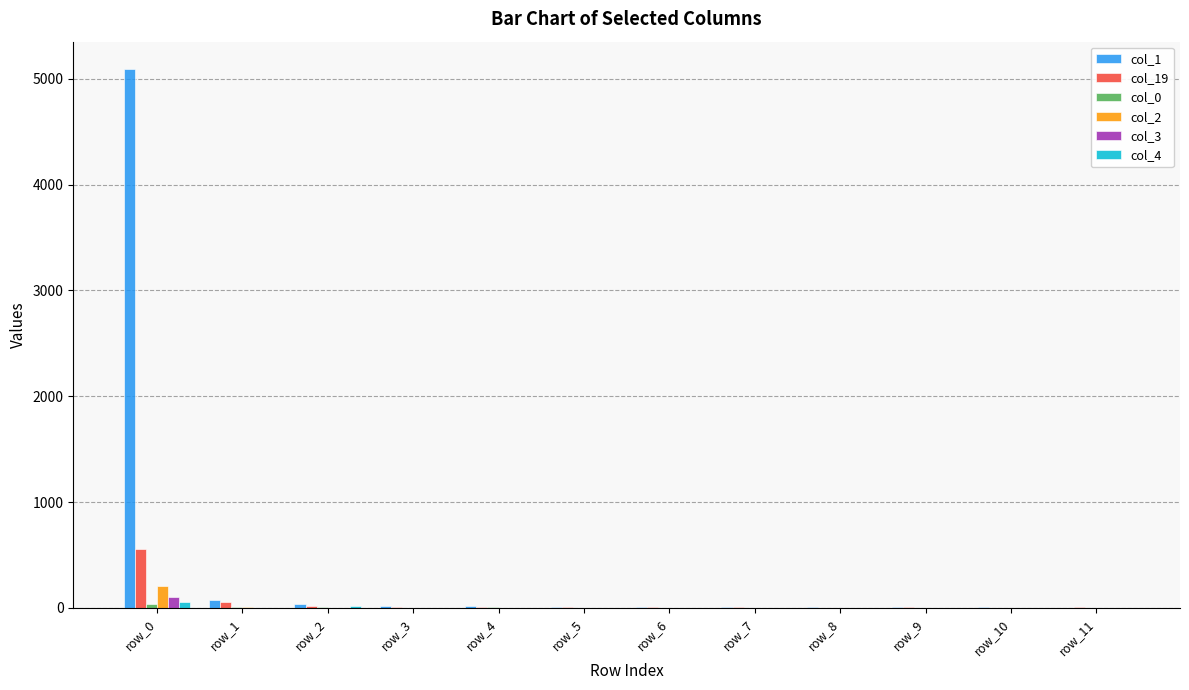

How many categories are shown in the chart?

12